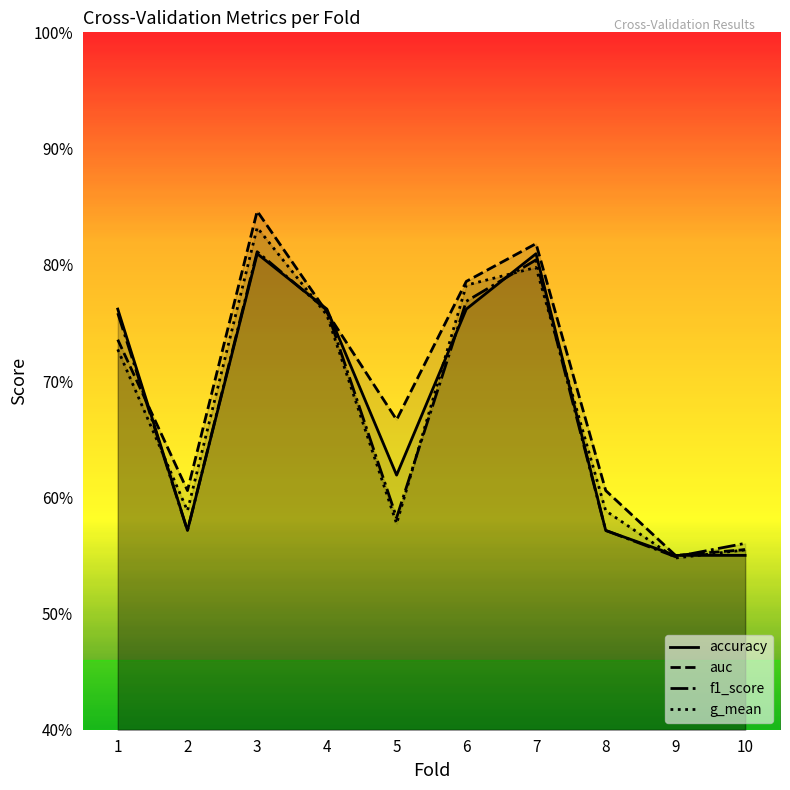

What is the total value across all series at 2?

2.3